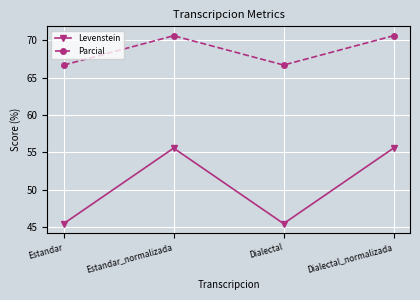

What value does the Parcial series have at Estandar_normalizada?

70.6